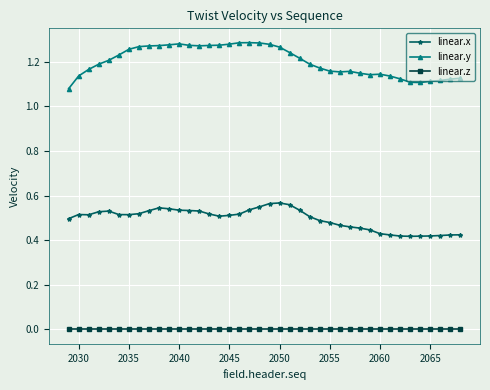

Which series has the largest total across all categories?

linear.y